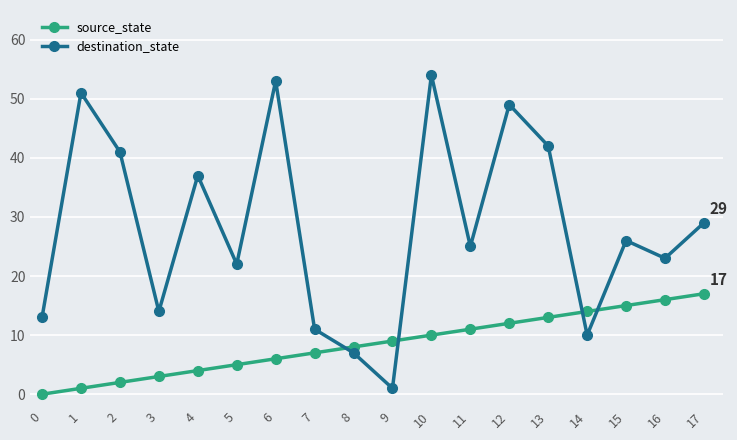

What is the sum of all destination_state values?

508